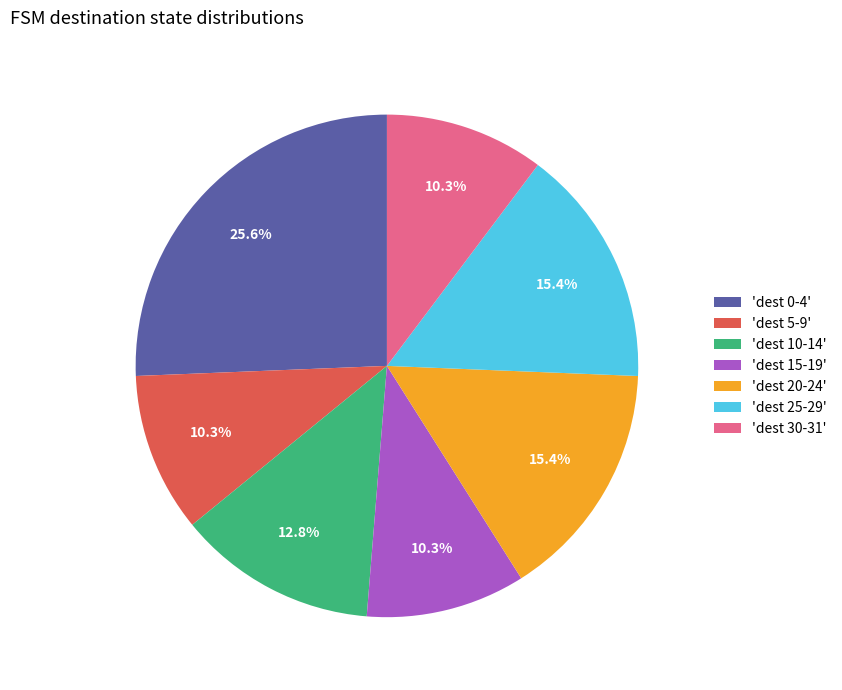

Does 'dest 15-19' represent more than half of the total?

No